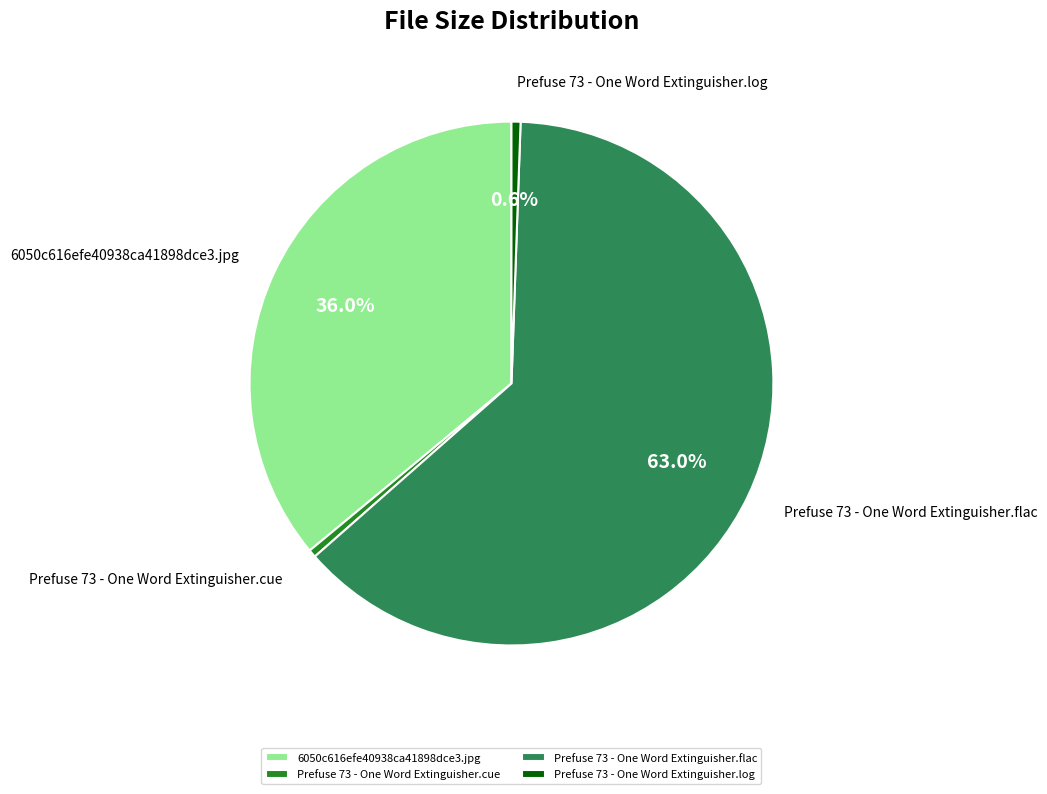

What is the largest slice in the pie chart?

Prefuse 73 - One Word Extinguisher.flac